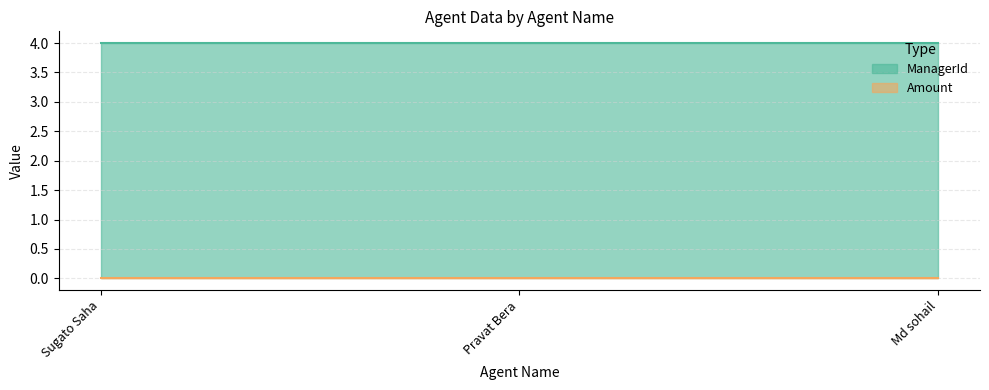

Rank the categories by Amount value from highest to lowest.

Sugato Saha, Pravat Bera, Md sohail